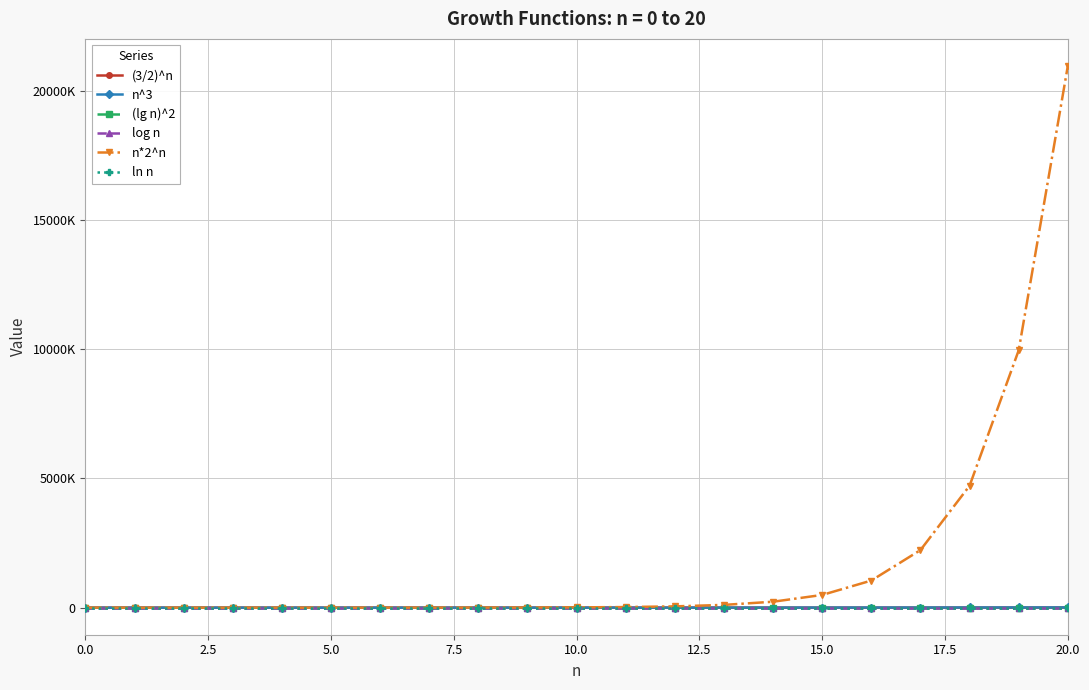

What are all the series names shown in the legend?

(3/2)^n, n^3, (lg n)^2, log n, n*2^n, ln n